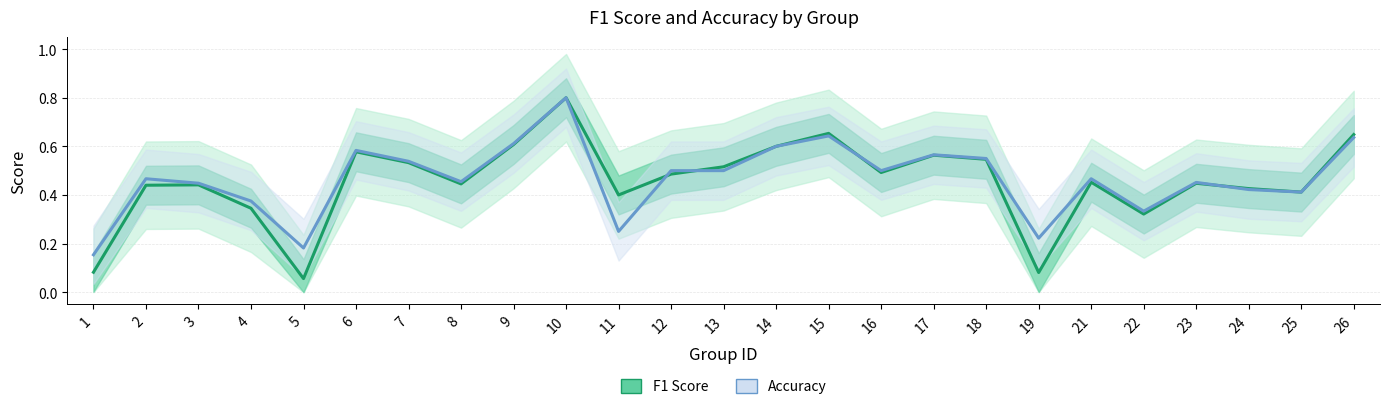

The F1 Score series shows 0.2 at 18. True or false?

False